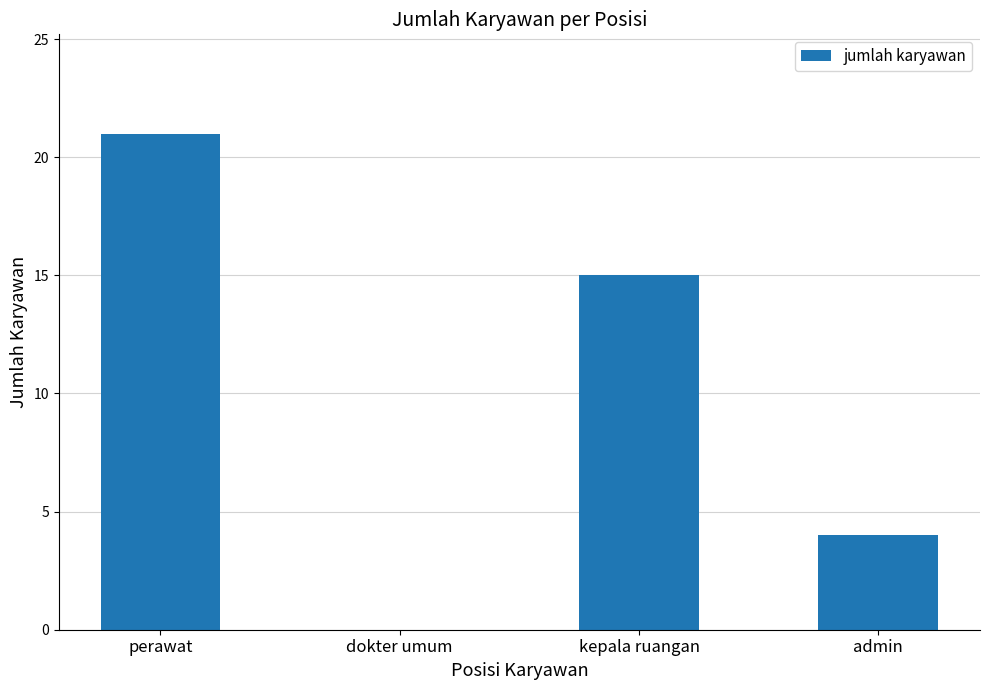

What is the maximum value shown in the chart?

21